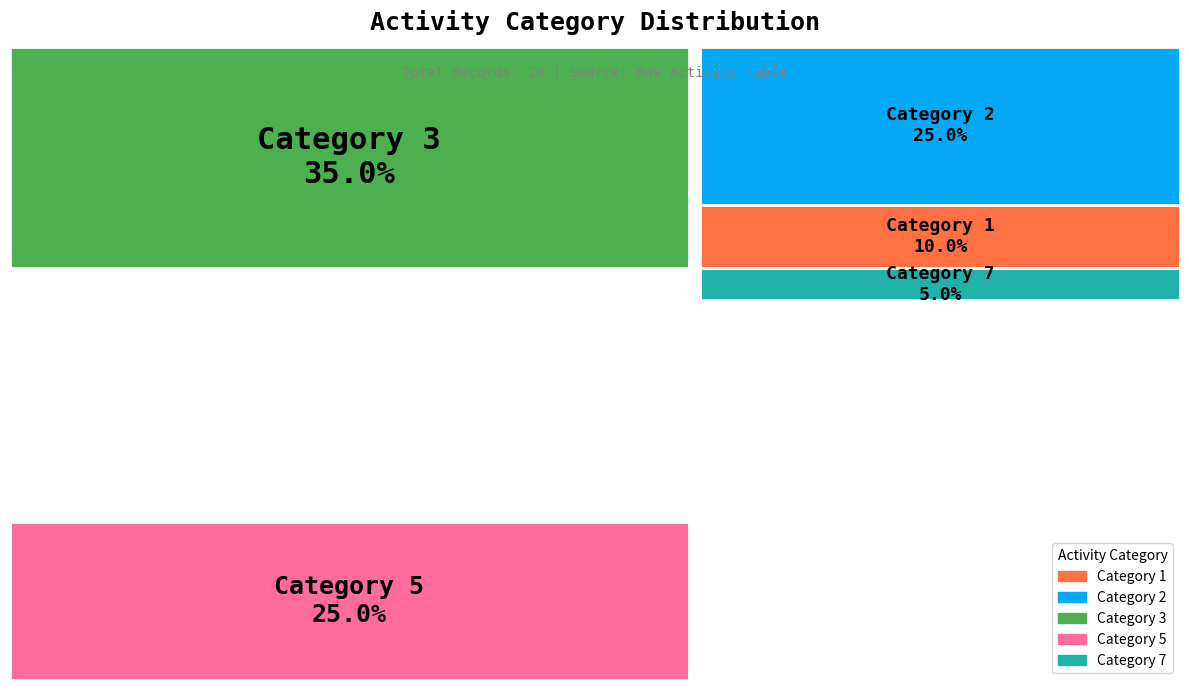

Which category has the smallest portion of the pie?

7